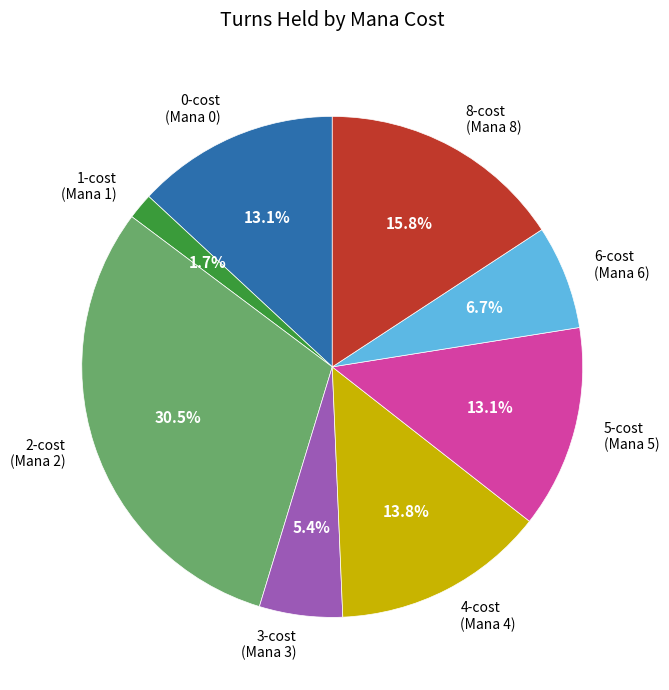

What is the total percentage of 6-cost and 0-cost?

19.8%